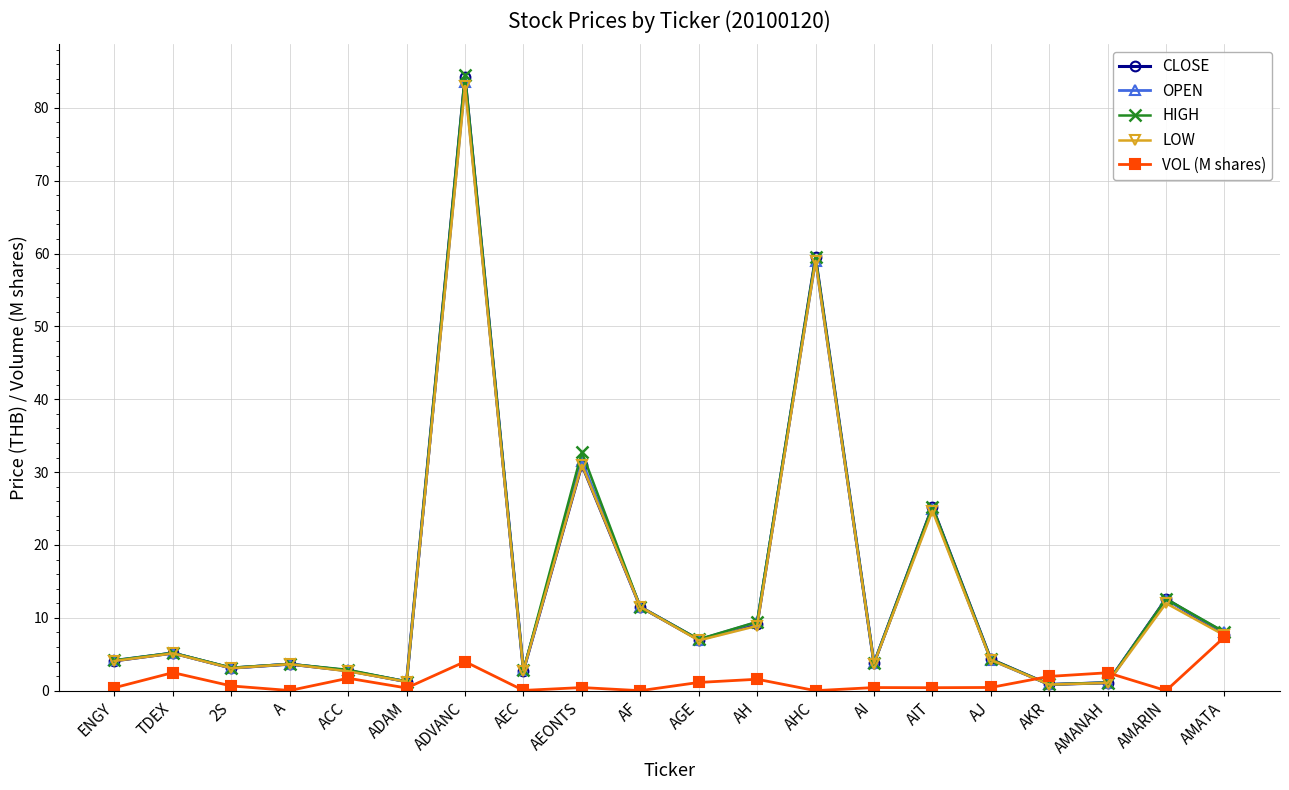

At which category is the sum across all series the highest?

ADVANC